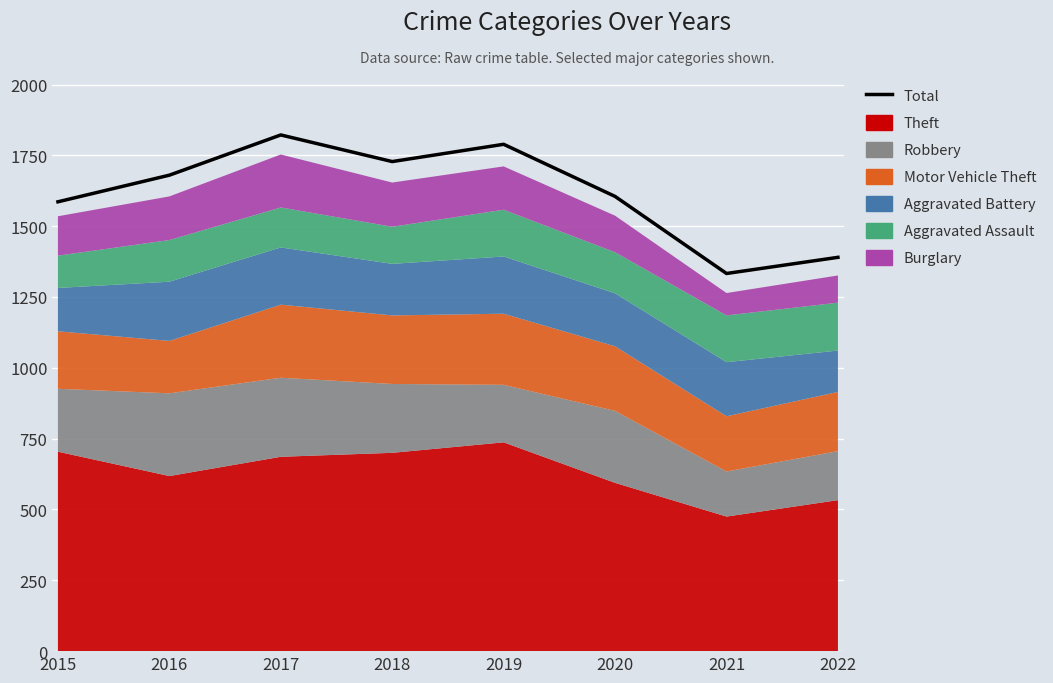

Between 2018 and 2019, which is larger?

2019